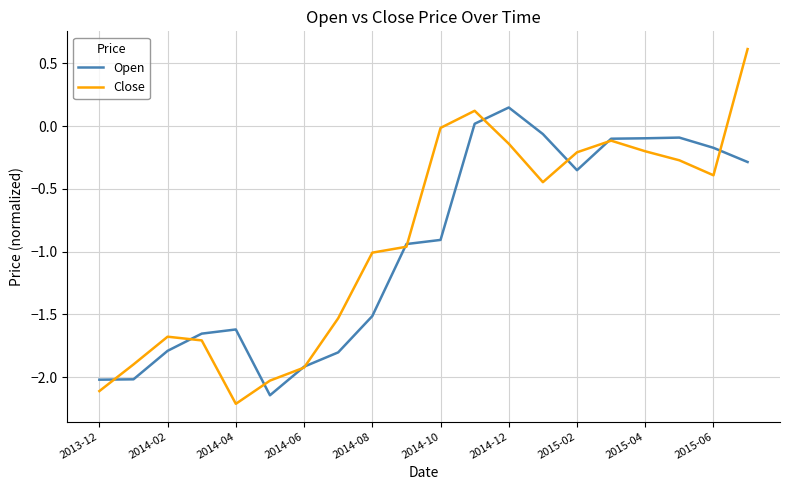

What is the minimum value shown in the chart?

-2.2